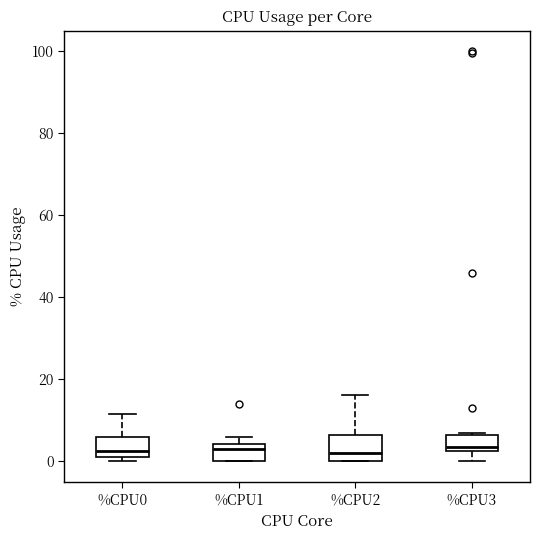

Where does the median line of the box for %CPU3 sit on the y-axis? The values are not printed on the chart, so give them approximately, as read against the axis.

4